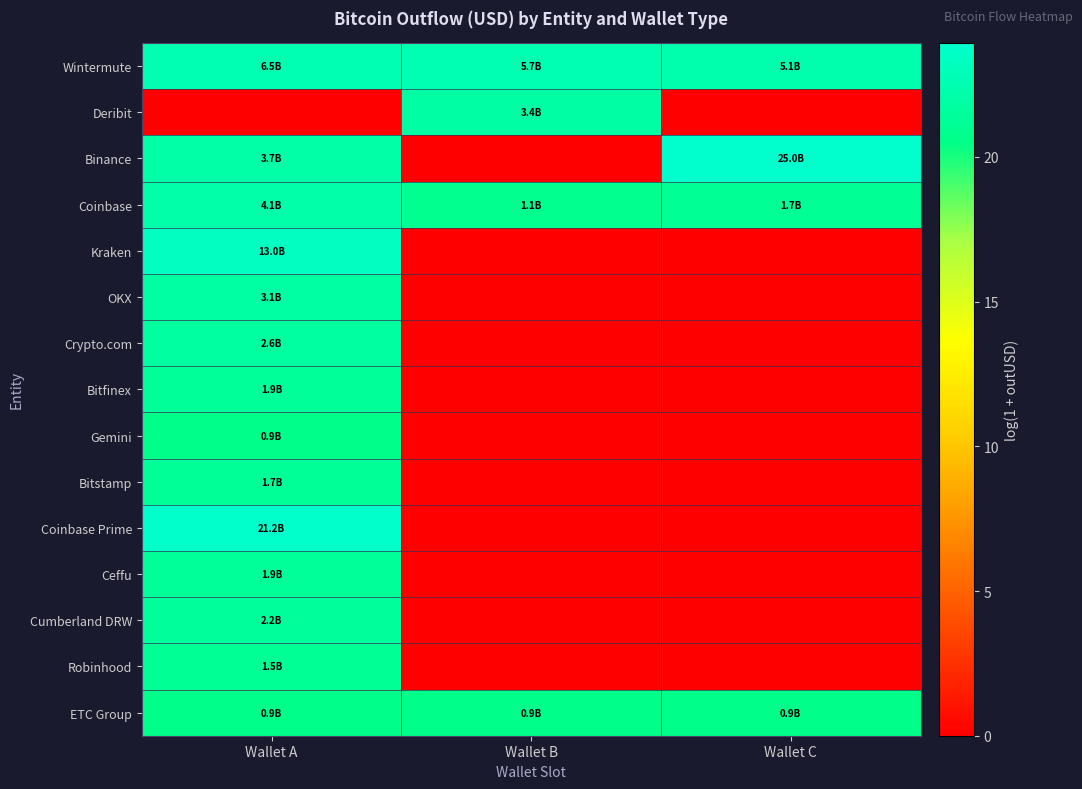

Rank the series at Wallet A from lowest to highest value.

Deribit, ETC Group, Gemini, Robinhood, Bitstamp, Bitfinex, Ceffu, Cumberland DRW, Crypto.com, OKX, Binance, Coinbase, Wintermute, Kraken, Coinbase Prime